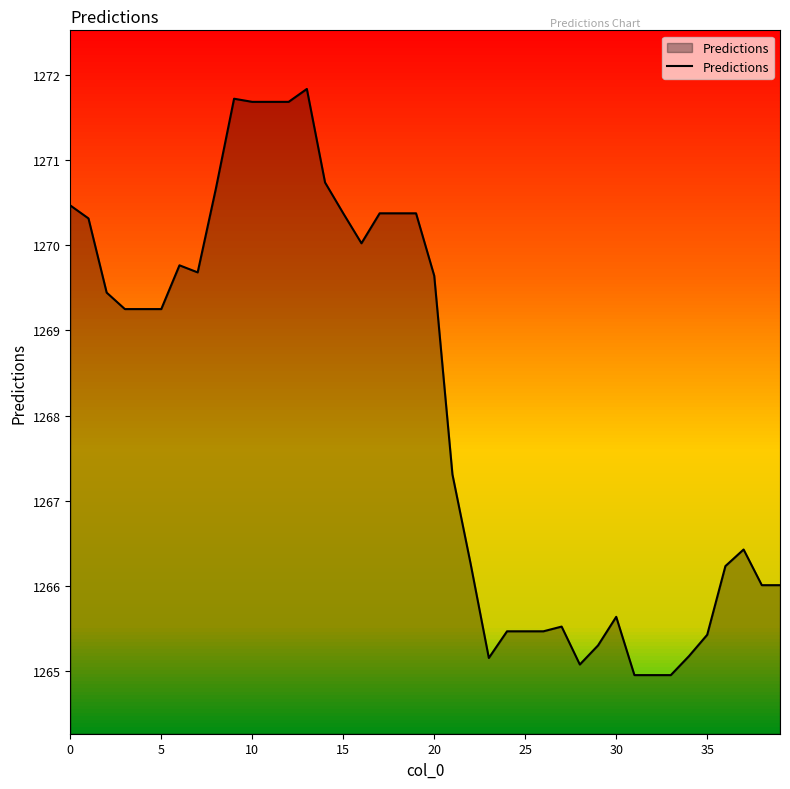

What is the smallest value displayed?

1265.0